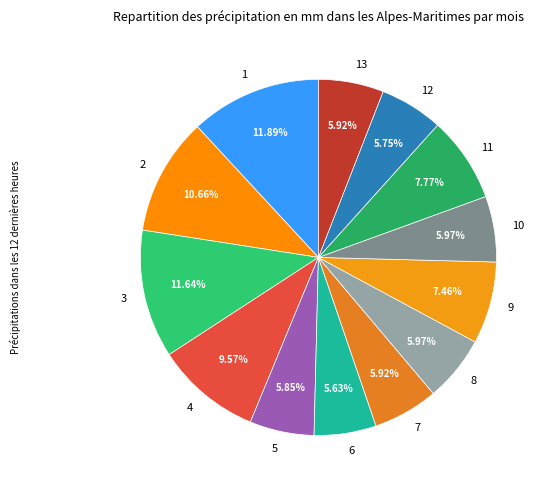

Is it true that 12 is 15% of the pie?

False